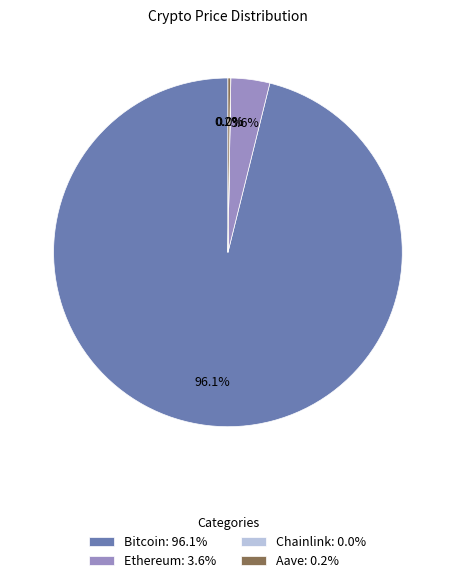

Does Ethereum: 3.6% represent more than half of the total?

No